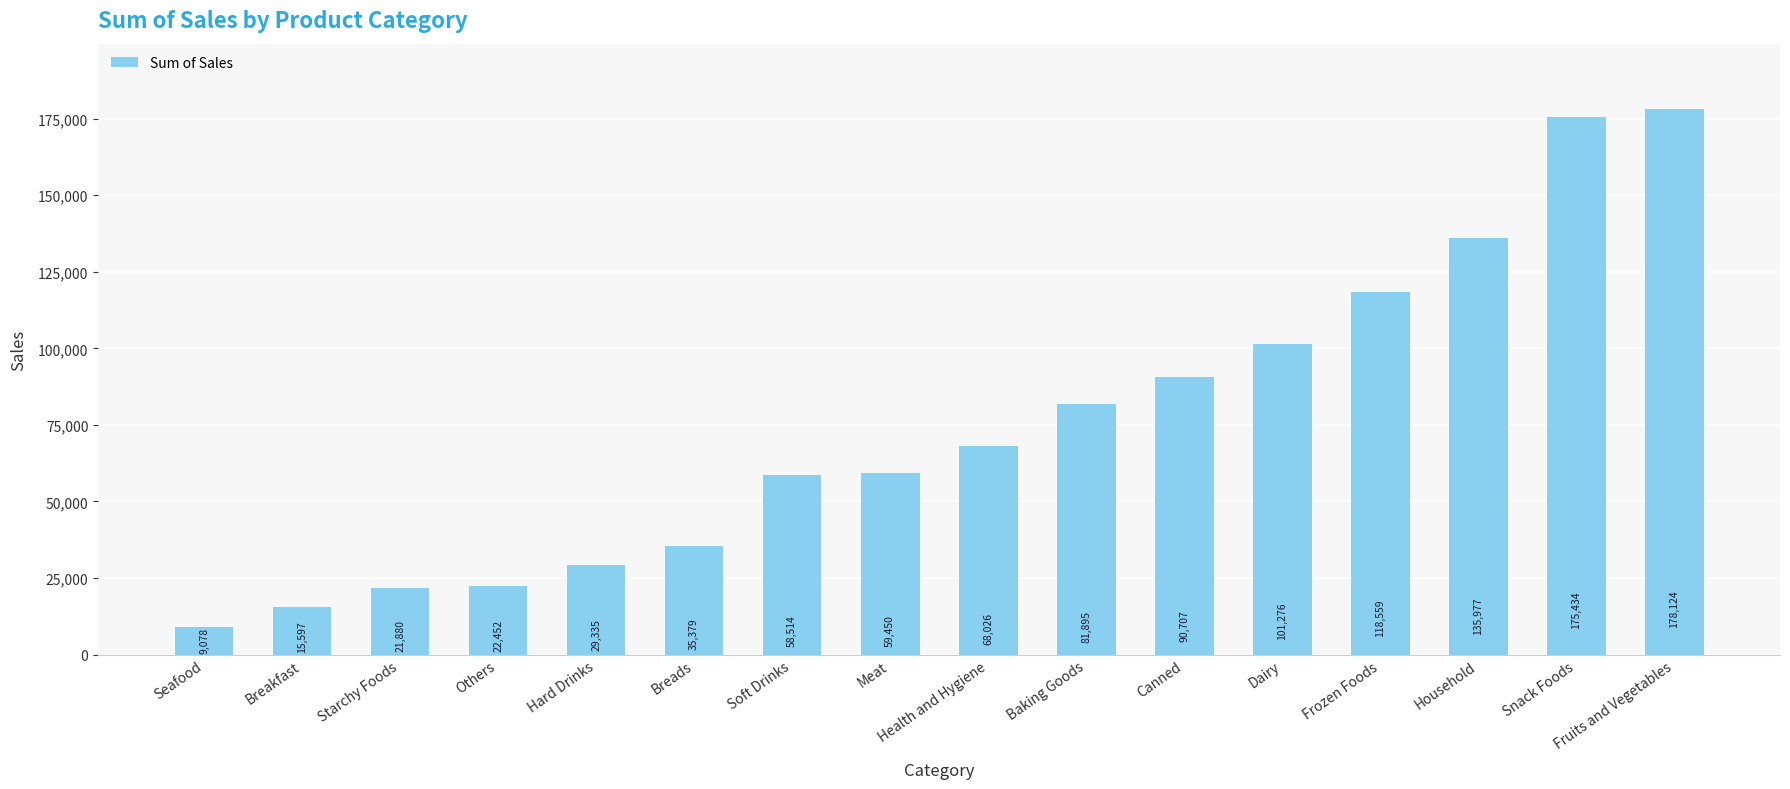

What is the sum of the values at Dairy and Fruits and Vegetables?

279400.5